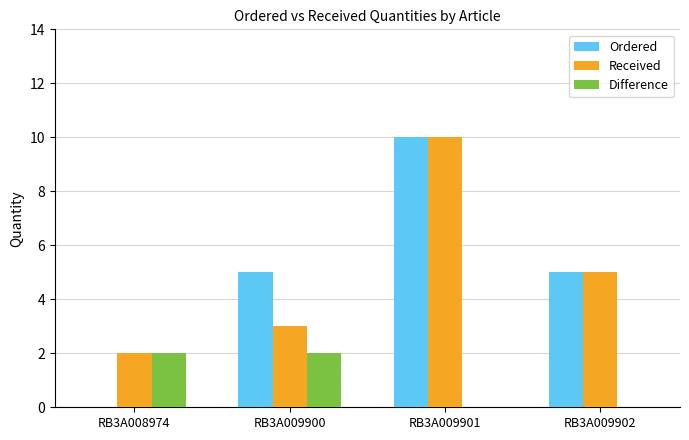

Which series changed the most between RB3A008974 and RB3A009901?

Ordered